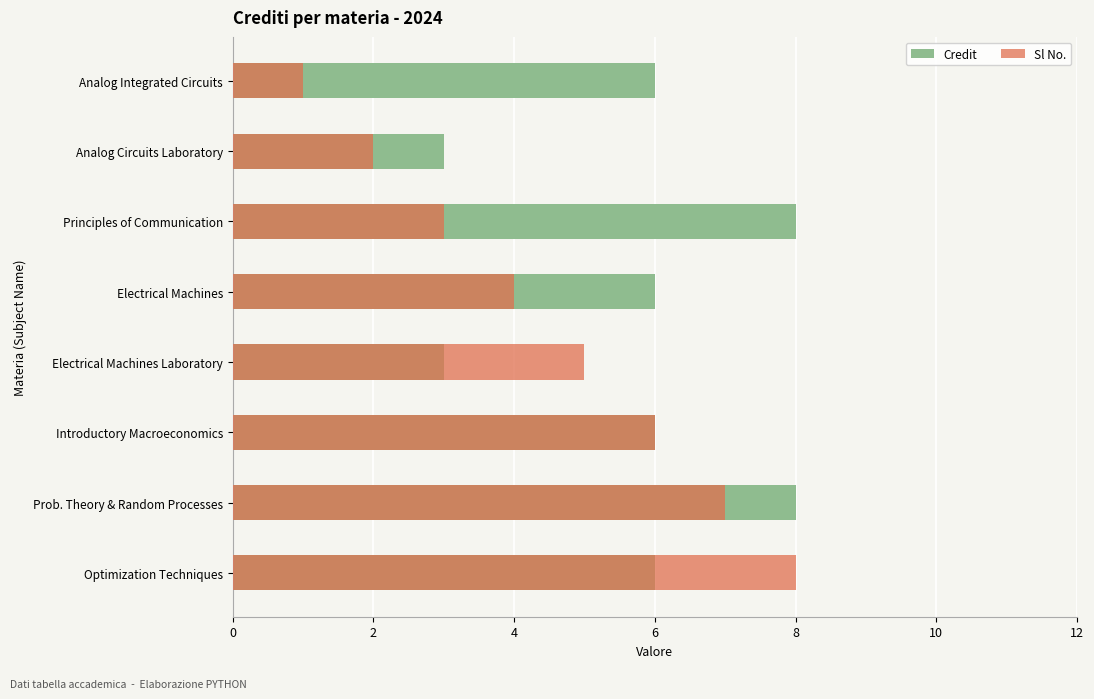

How many bars are there in total?

16